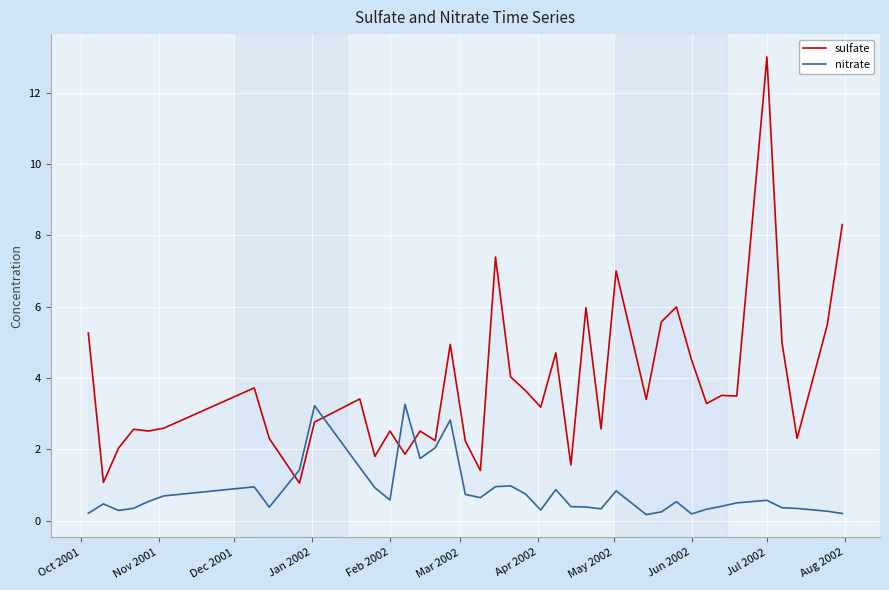

True or false: nitrate and sulfate cross at least once.

True